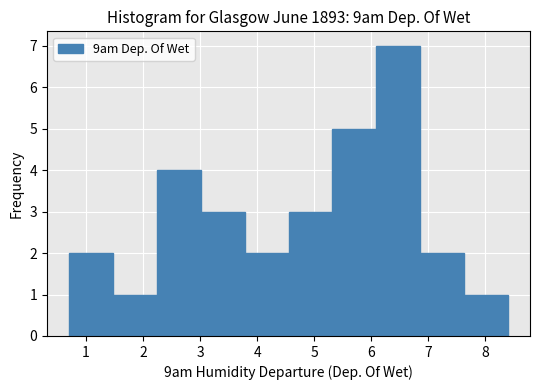

Reading left to right, list every bar in this chart as the range it spans on the x-axis followed by its height. Neither the bar edges nor the heights are printed on the chart, so give them approximately, as read against the axes.

0.70 to 1.47: 2
1.47 to 2.24: 1
2.24 to 3.01: 4
3.01 to 3.78: 3
3.78 to 4.55: 2
4.55 to 5.32: 3
5.32 to 6.09: 5
6.09 to 6.86: 7
6.86 to 7.63: 2
7.63 to 8.40: 1